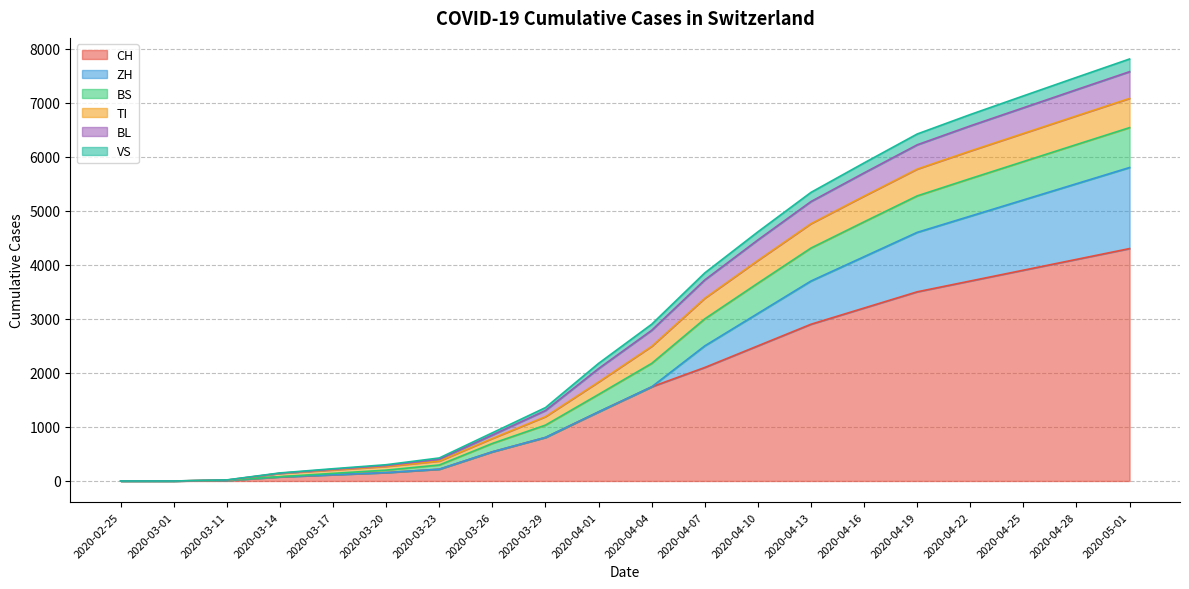

At which label does CH reach its peak?

2020-05-01